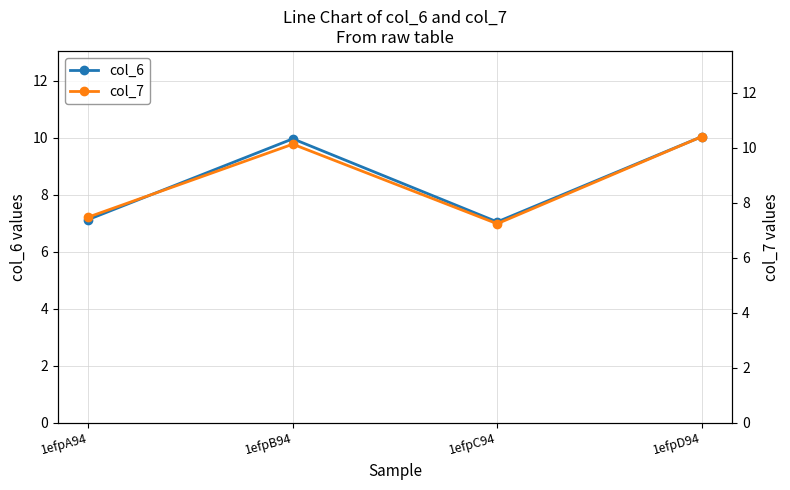

True or false: col_7 and col_6 cross at least once.

False